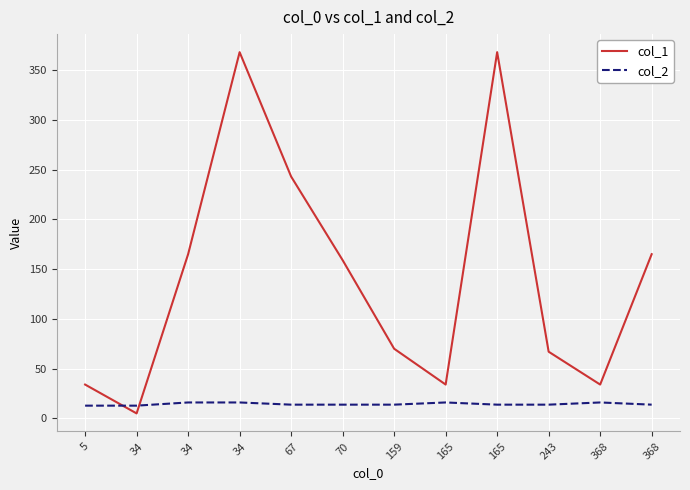

How many interior local peaks does the col_1 series have?

2